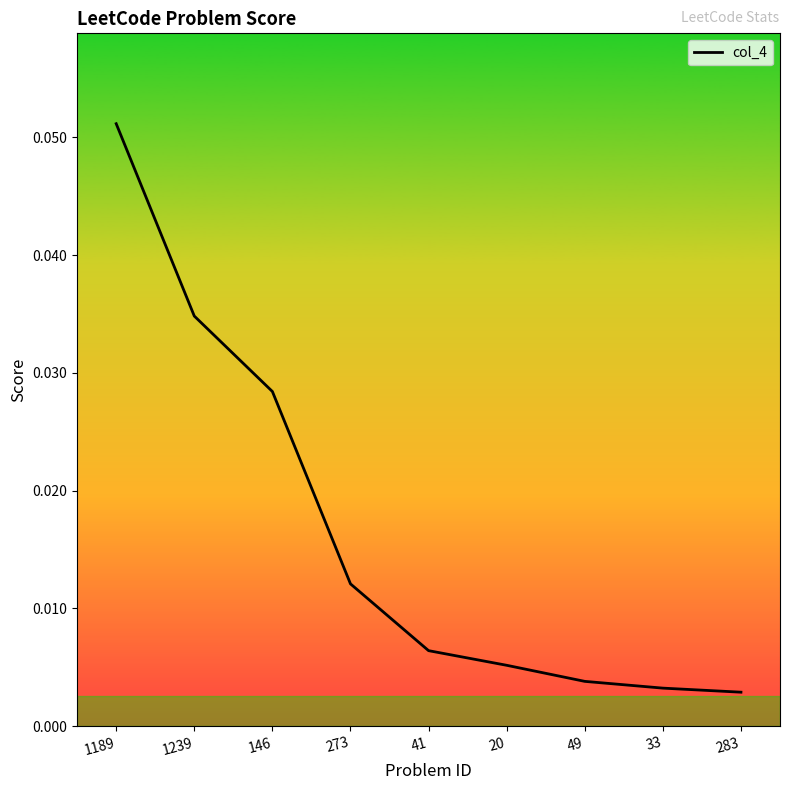

Which has a higher value, 283 or 49?

49